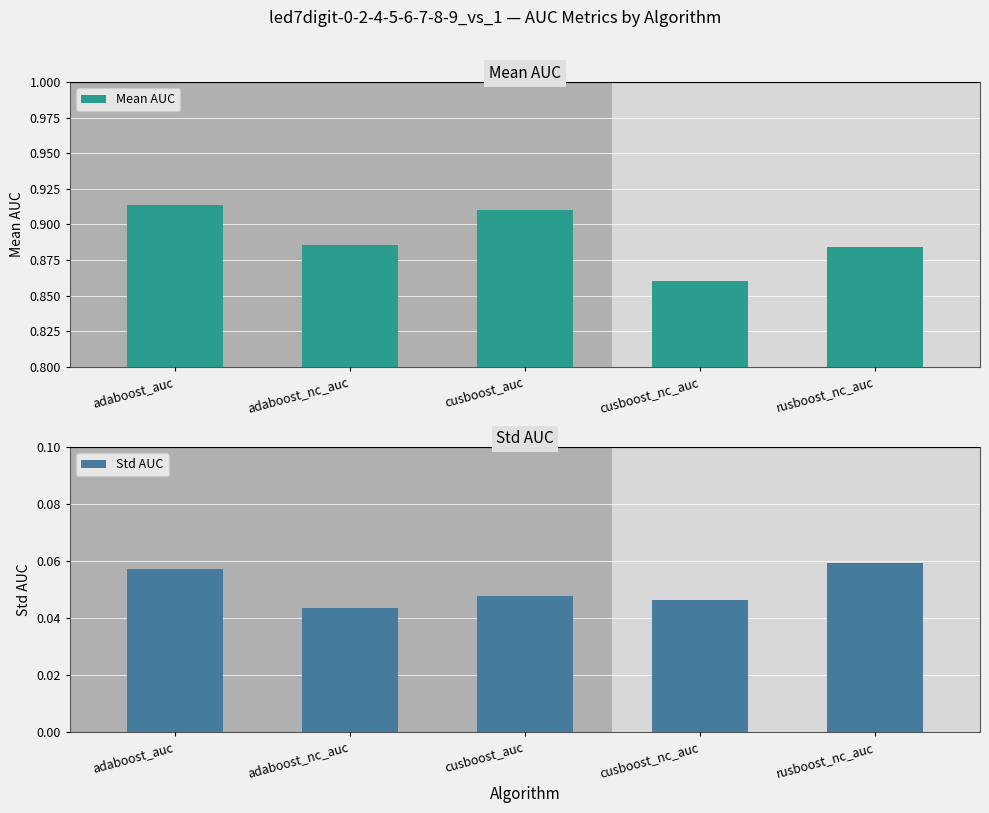

How many distinct data groups are displayed?

2